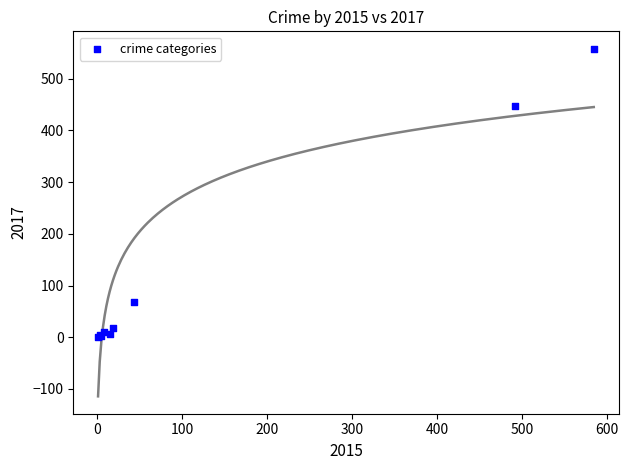

What Y value in the scatter plot is closest to 279?

447